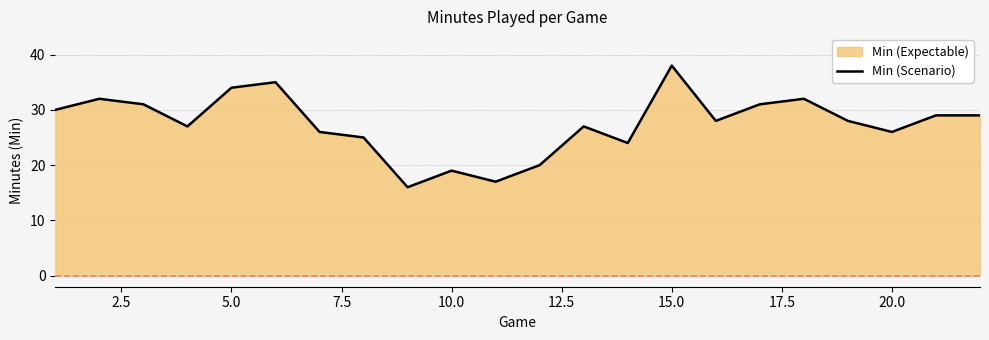

What is the difference between the maximum and minimum values?

22